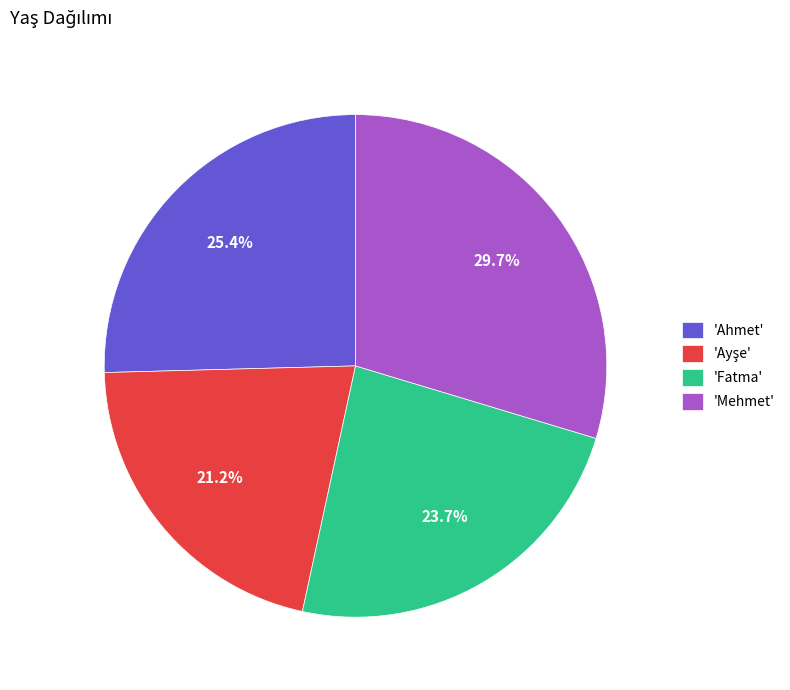

Which category has the biggest portion of the pie?

'Mehmet'